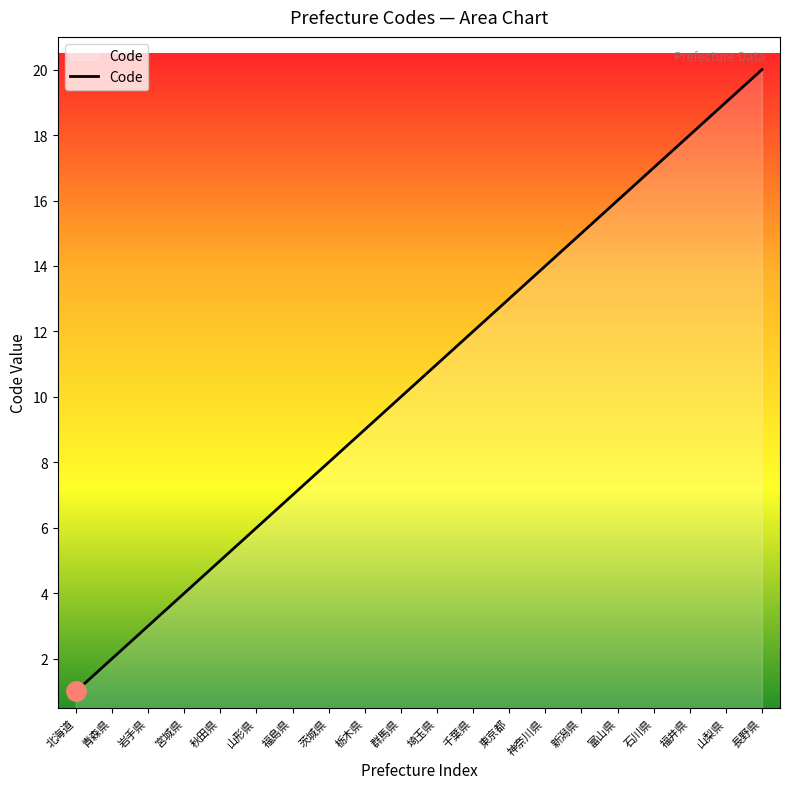

What is the difference between the maximum and minimum values?

19.0